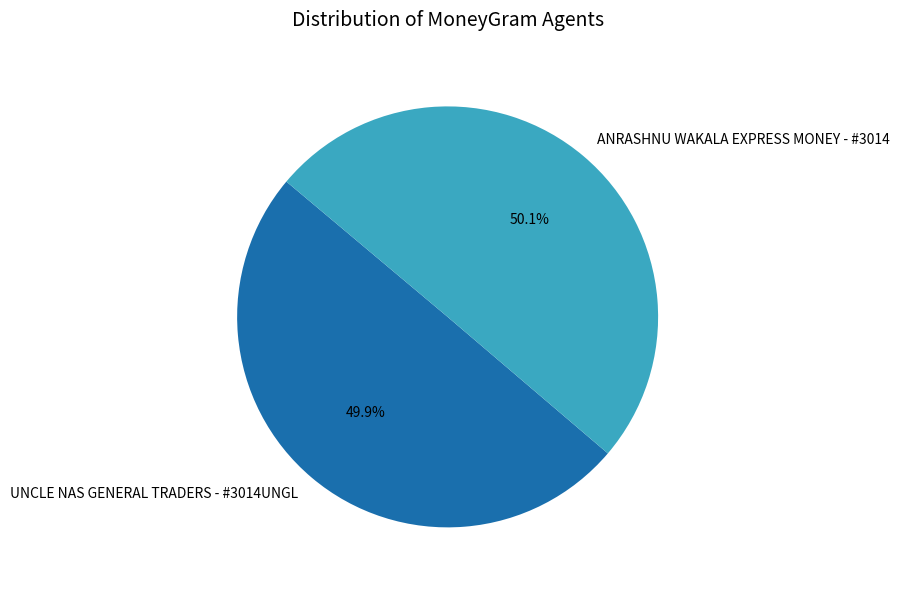

Is there any slice that represents more than half of the pie?

Yes